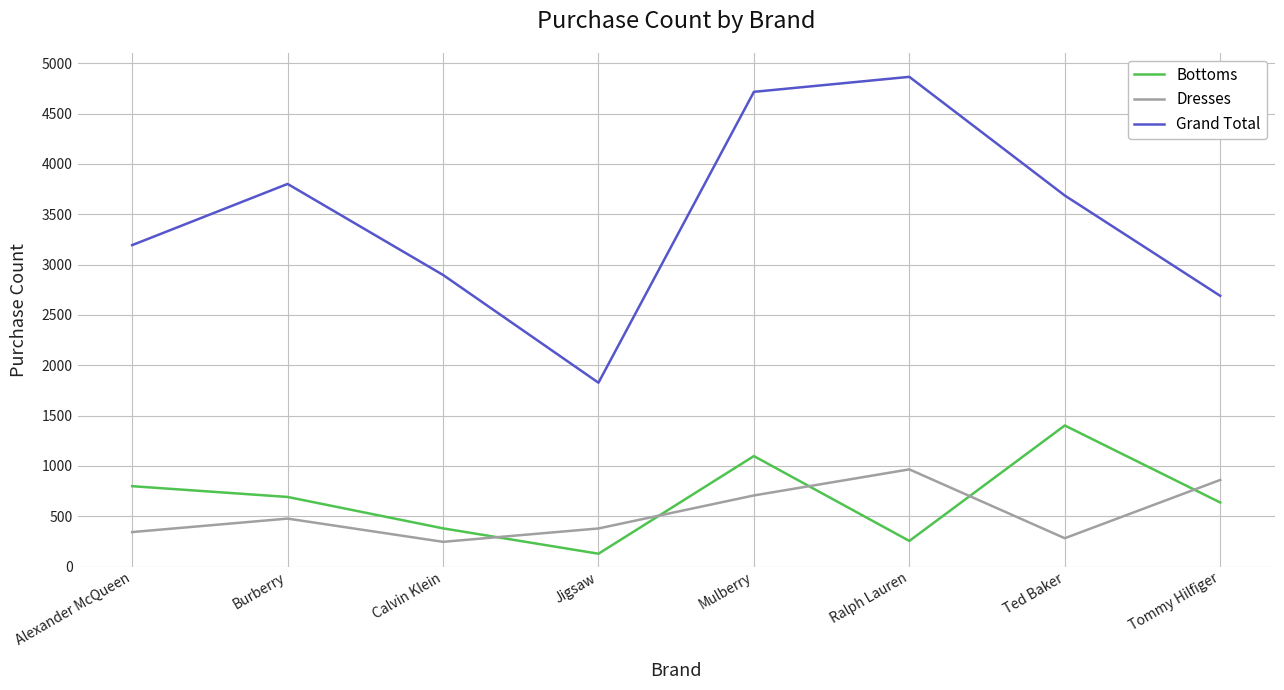

What is the difference between the maximum and minimum values in the Grand Total series?

3039